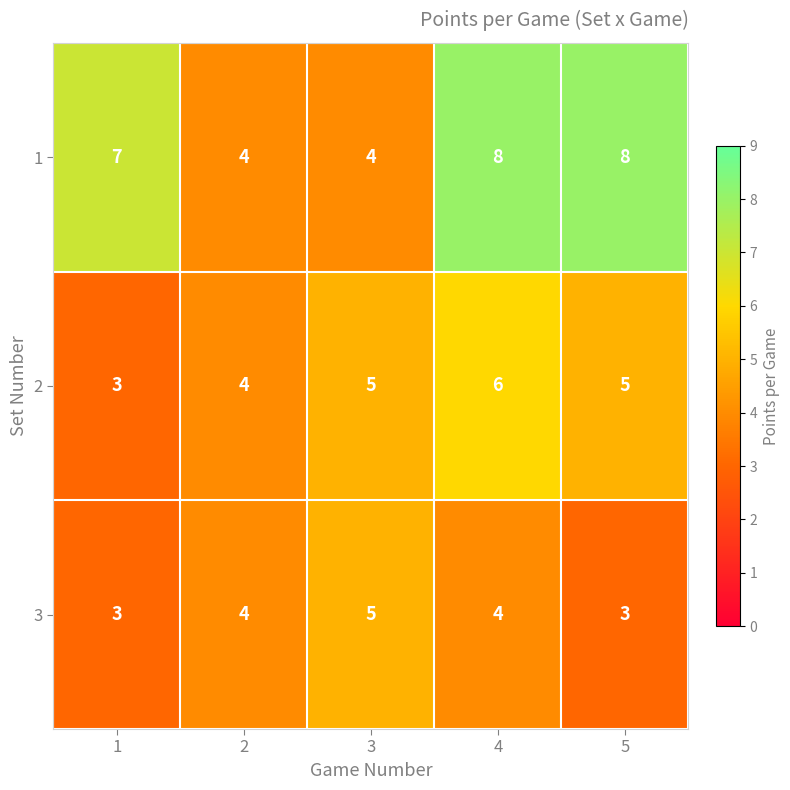

List the series in order of their peak value, lowest first.

3, 2, 1